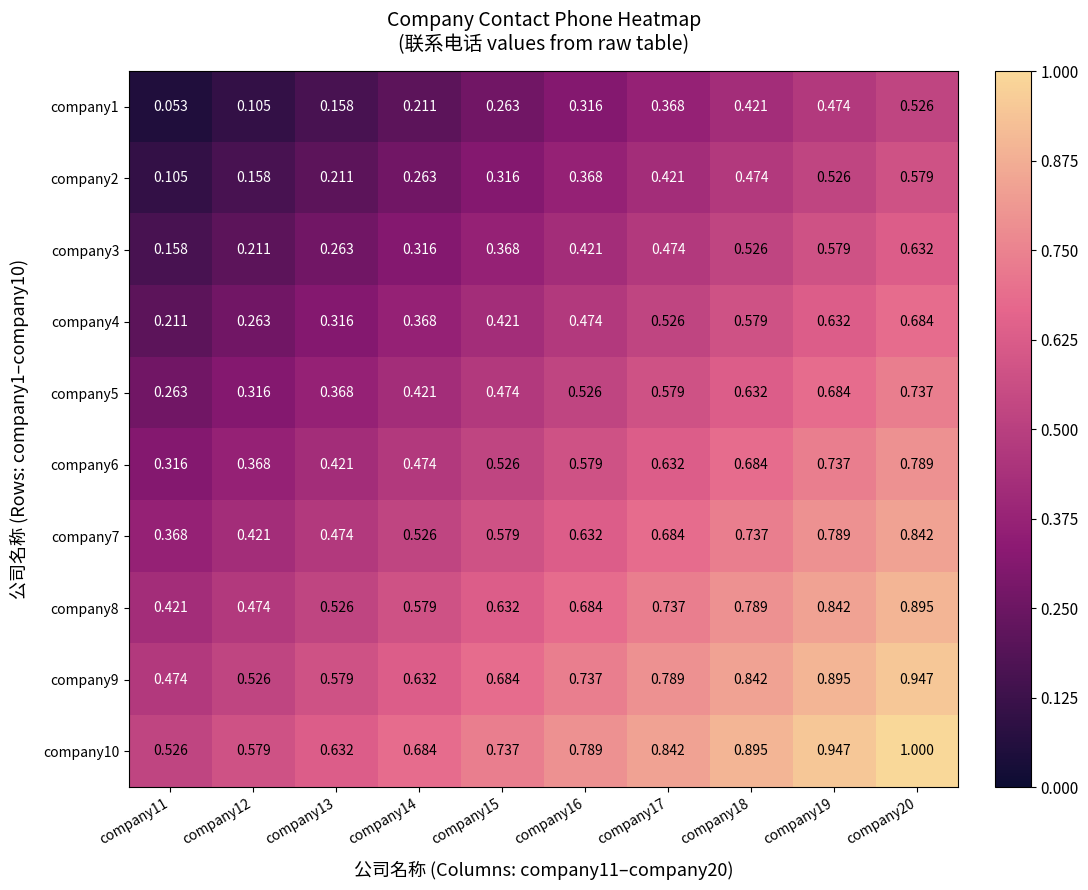

Reading left to right, list all the values displayed in this chart.

company1: company11=0.1	company12=0.1	company13=0.2	company14=0.2	company15=0.3	company16=0.3	company17=0.4	company18=0.4	company19=0.5	company20=0.5
company2: company11=0.1	company12=0.2	company13=0.2	company14=0.3	company15=0.3	company16=0.4	company17=0.4	company18=0.5	company19=0.5	company20=0.6
company3: company11=0.2	company12=0.2	company13=0.3	company14=0.3	company15=0.4	company16=0.4	company17=0.5	company18=0.5	company19=0.6	company20=0.6
company4: company11=0.2	company12=0.3	company13=0.3	company14=0.4	company15=0.4	company16=0.5	company17=0.5	company18=0.6	company19=0.6	company20=0.7
company5: company11=0.3	company12=0.3	company13=0.4	company14=0.4	company15=0.5	company16=0.5	company17=0.6	company18=0.6	company19=0.7	company20=0.7
company6: company11=0.3	company12=0.4	company13=0.4	company14=0.5	company15=0.5	company16=0.6	company17=0.6	company18=0.7	company19=0.7	company20=0.8
company7: company11=0.4	company12=0.4	company13=0.5	company14=0.5	company15=0.6	company16=0.6	company17=0.7	company18=0.7	company19=0.8	company20=0.8
company8: company11=0.4	company12=0.5	company13=0.5	company14=0.6	company15=0.6	company16=0.7	company17=0.7	company18=0.8	company19=0.8	company20=0.9
company9: company11=0.5	company12=0.5	company13=0.6	company14=0.6	company15=0.7	company16=0.7	company17=0.8	company18=0.8	company19=0.9	company20=0.9
company10: company11=0.5	company12=0.6	company13=0.6	company14=0.7	company15=0.7	company16=0.8	company17=0.8	company18=0.9	company19=0.9	company20=1.0